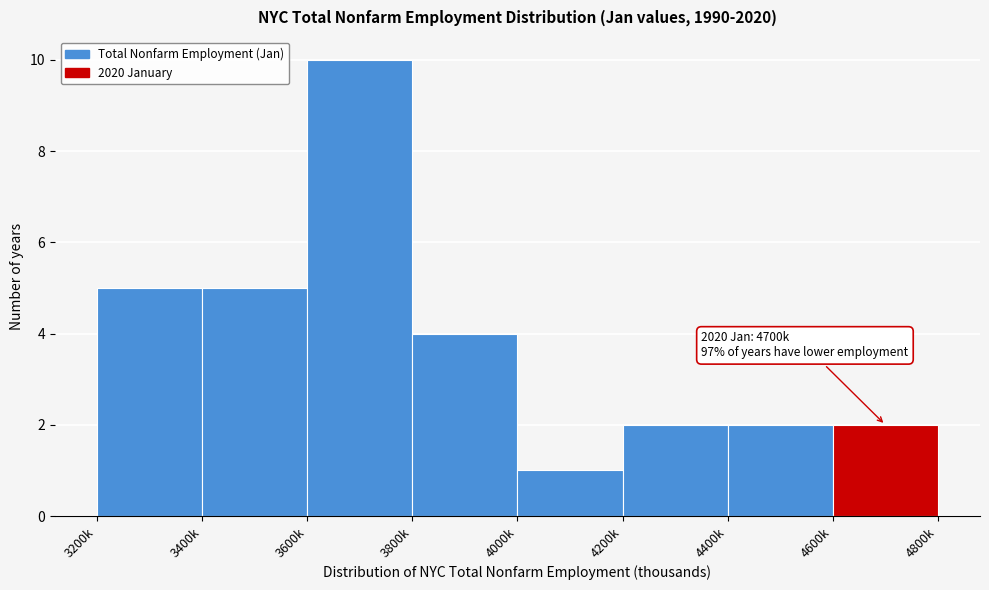

Reading right to left, list all the values displayed in this chart.

2	2	2	1	4	10	5	5